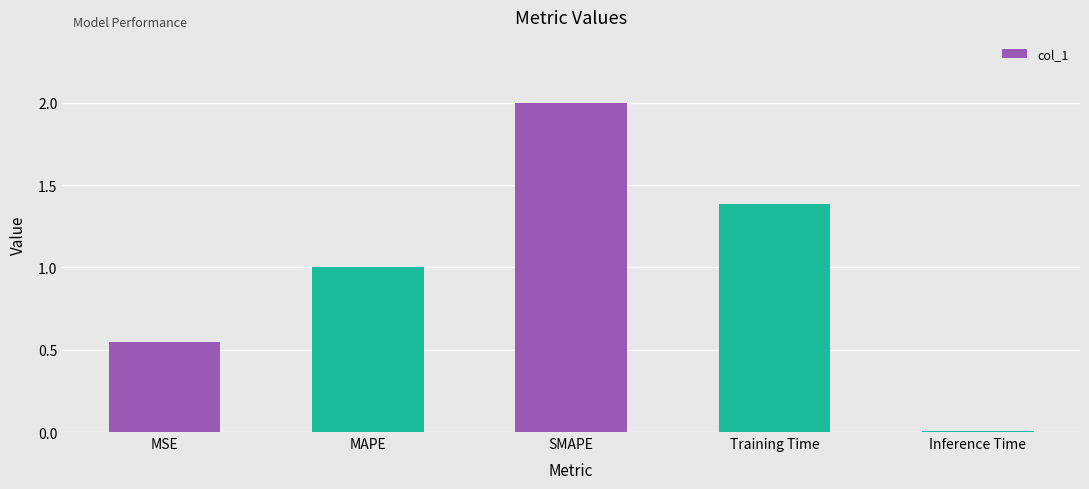

Is it true that the value at MSE is 0.9?

False